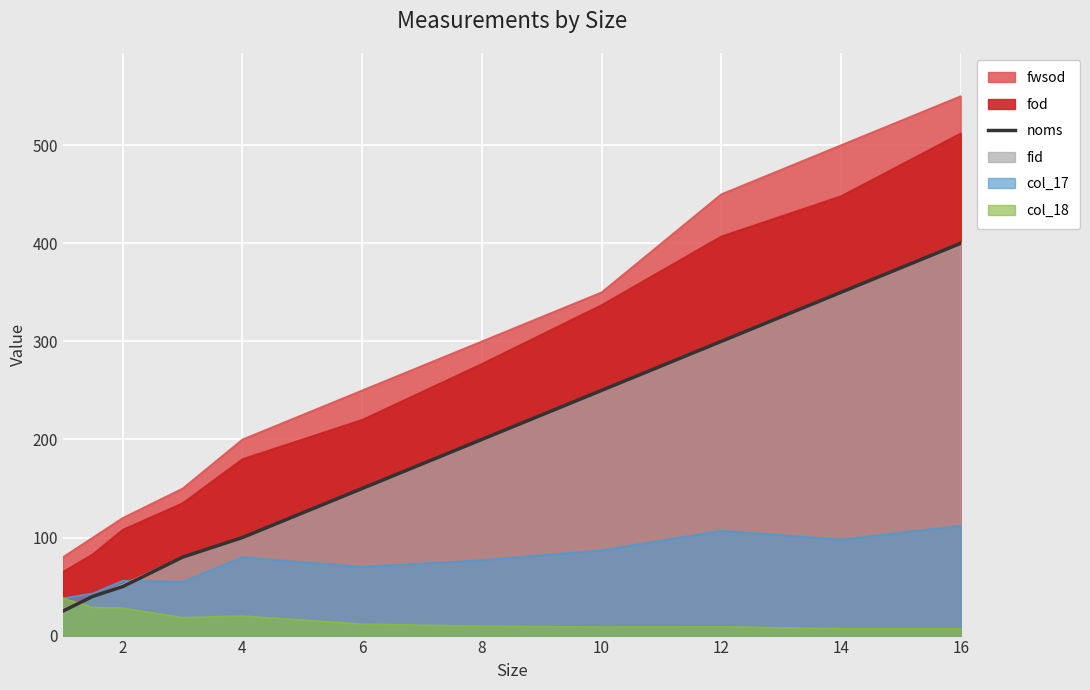

How many lines are shown in the chart?

1